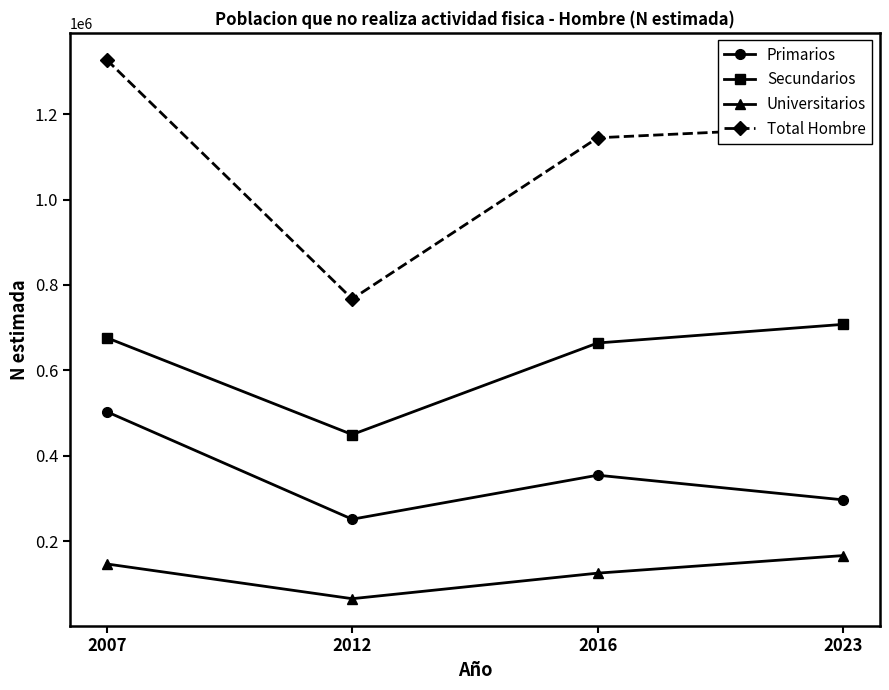

Reading right to left, transcribe all the data shown in this chart.

Primarios: 2023=297056	2016=354778	2012=251718	2007=503473
Secundarios: 2023=707859	2016=664277	2012=449935	2007=676612
Universitarios: 2023=166663	2016=125524	2012=65711	2007=147042
Total Hombre: 2023=1171578	2016=1144579	2012=767364	2007=1327127